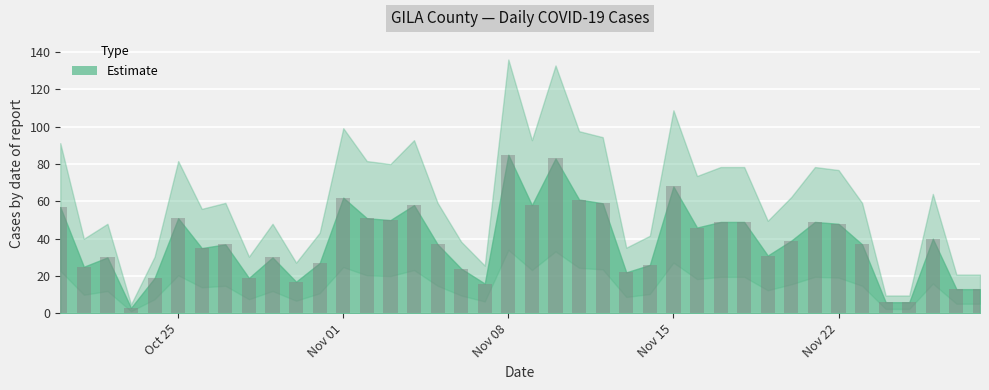

Does the chart contain any negative values?

No